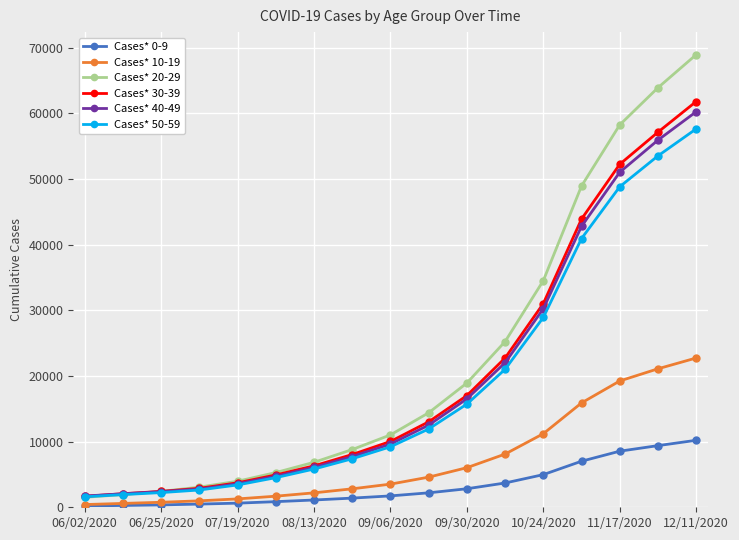

What is the greatest value displayed?

68923